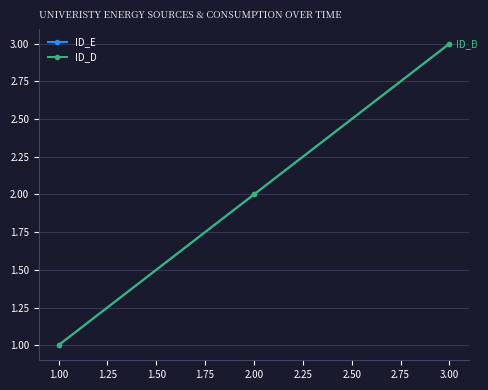

Reading left to right, list all the values displayed in this chart.

ID_E: 1	2	3
ID_D: 1	2	3